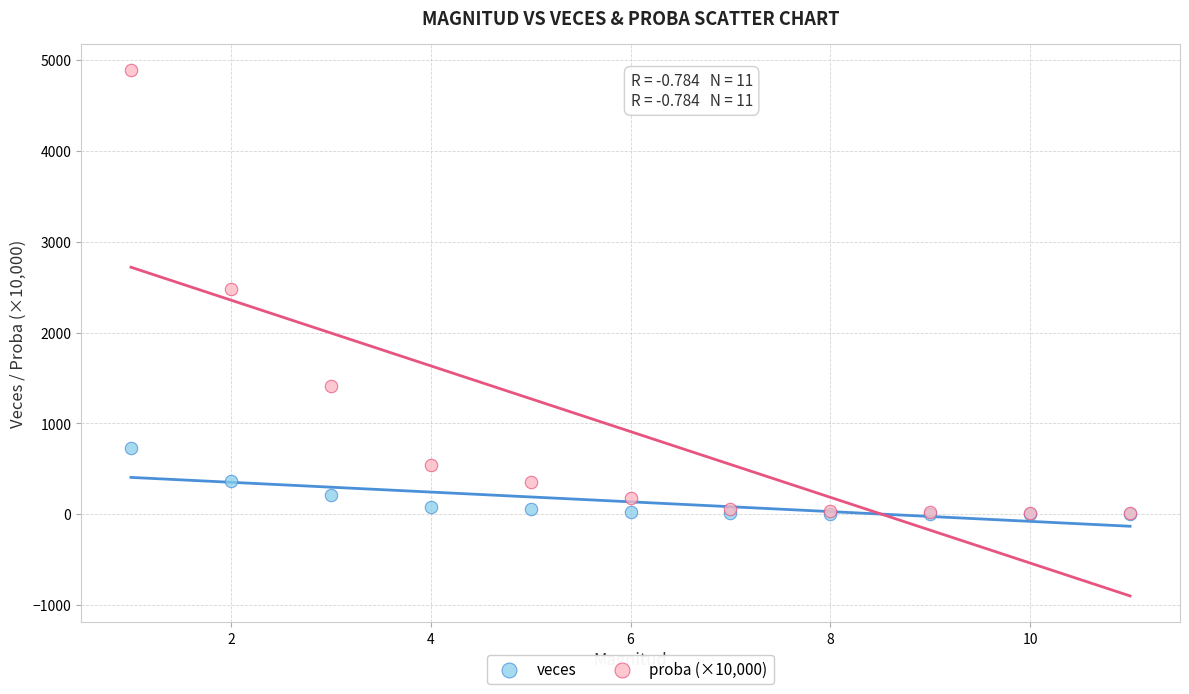

Which series has the largest Y range (max minus min)?

proba (×10,000)